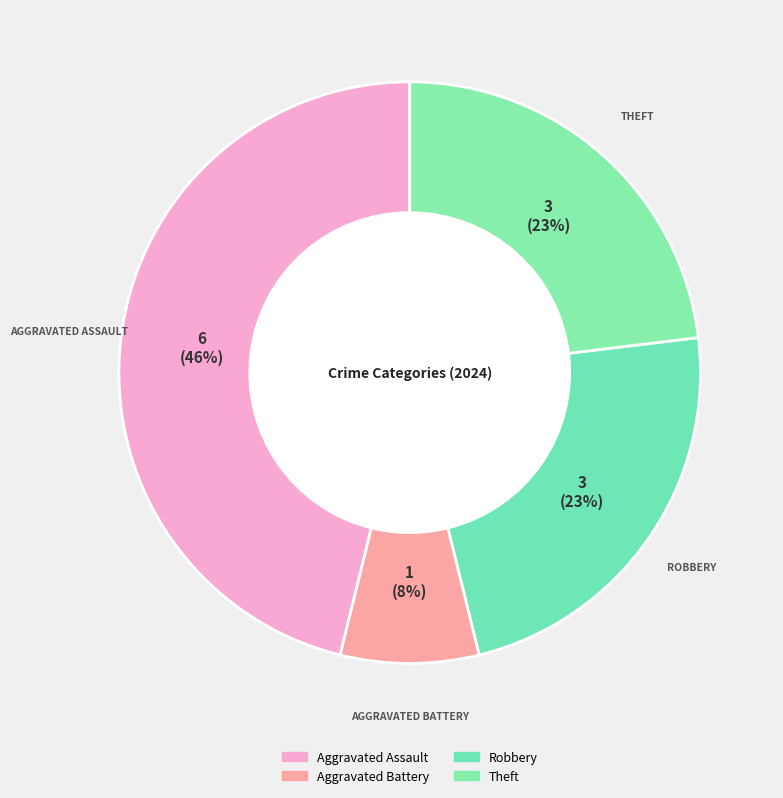

How many segments does this pie chart have?

4